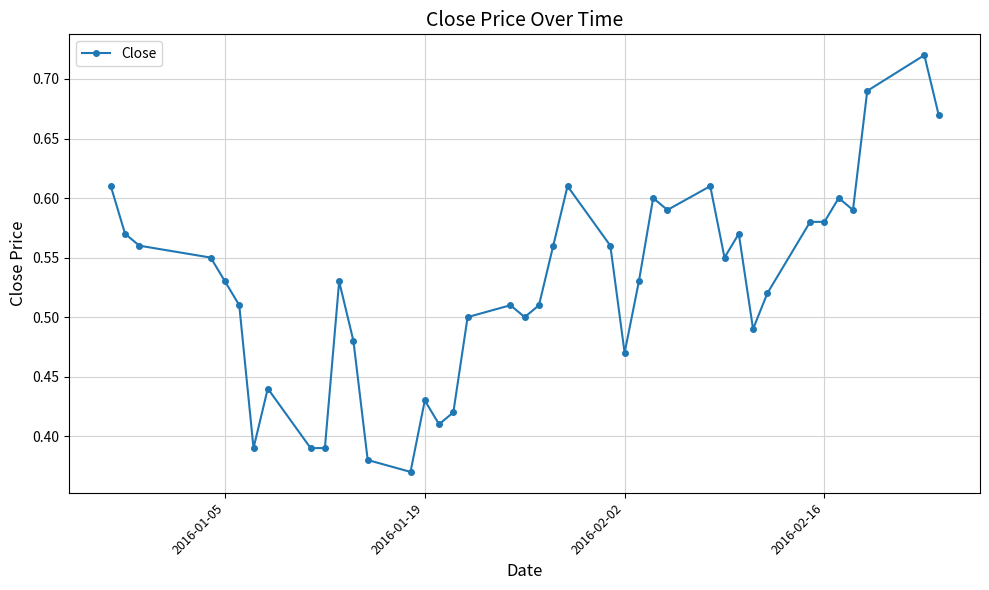

How many values are between 0 and 1?

40